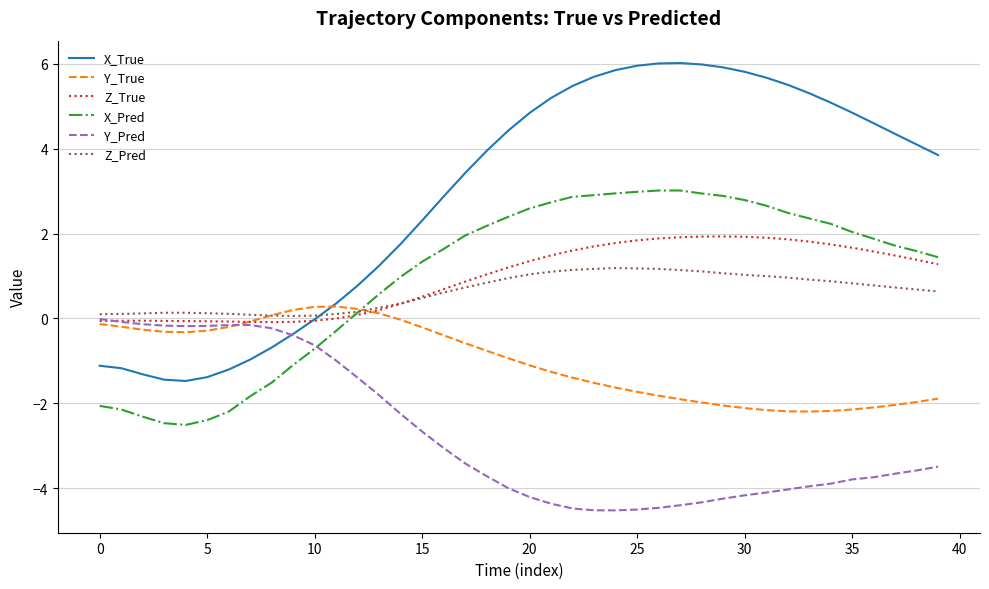

Which series has the largest range (max minus min)?

X_True